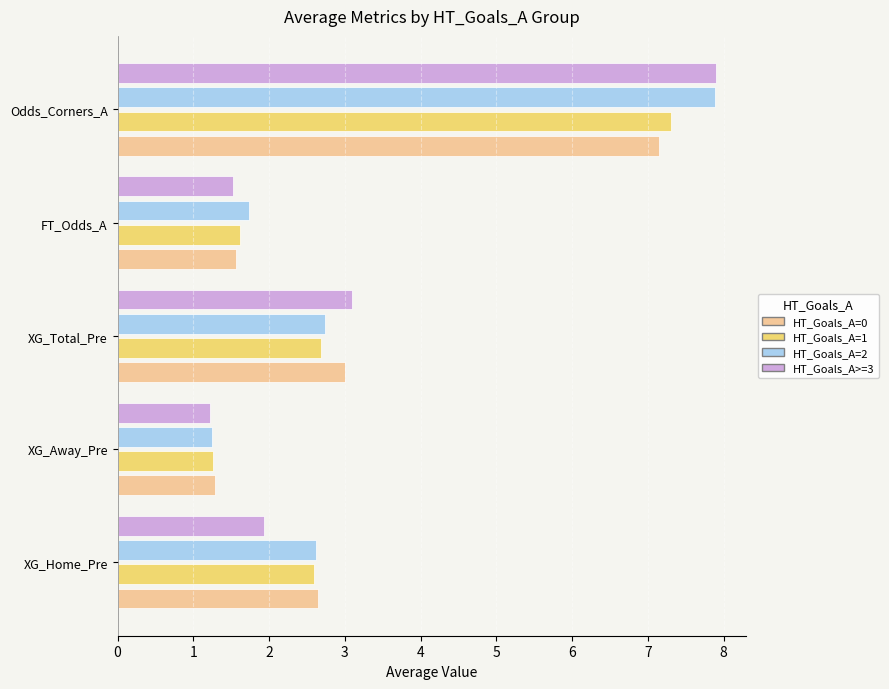

Are the bars grouped side by side (vs. stacked)?

Yes